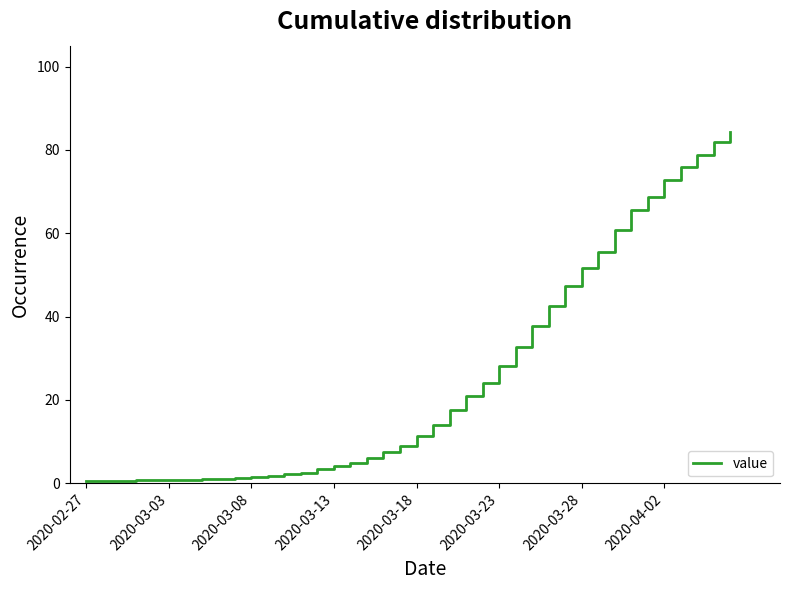

What is the greatest value displayed?

84.4